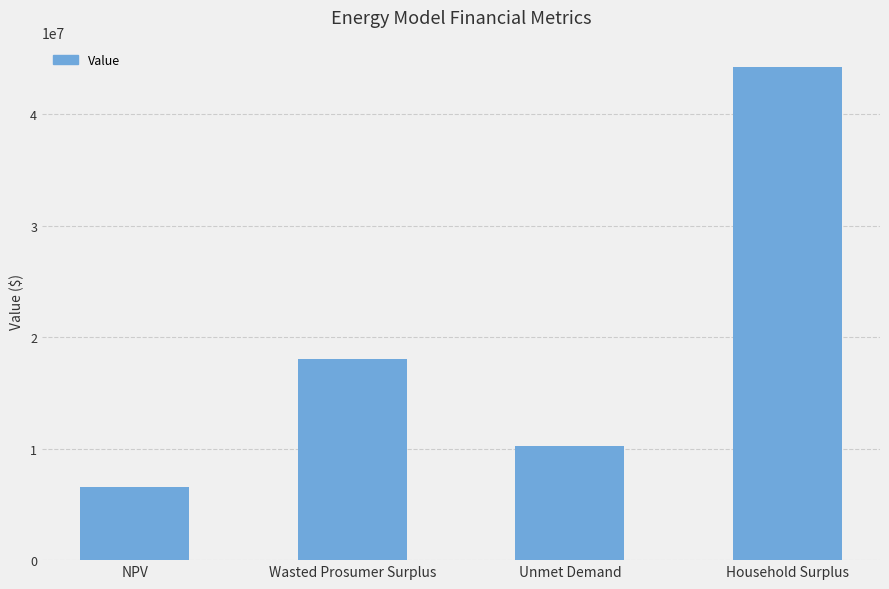

What position from the left is Household Surplus?

4